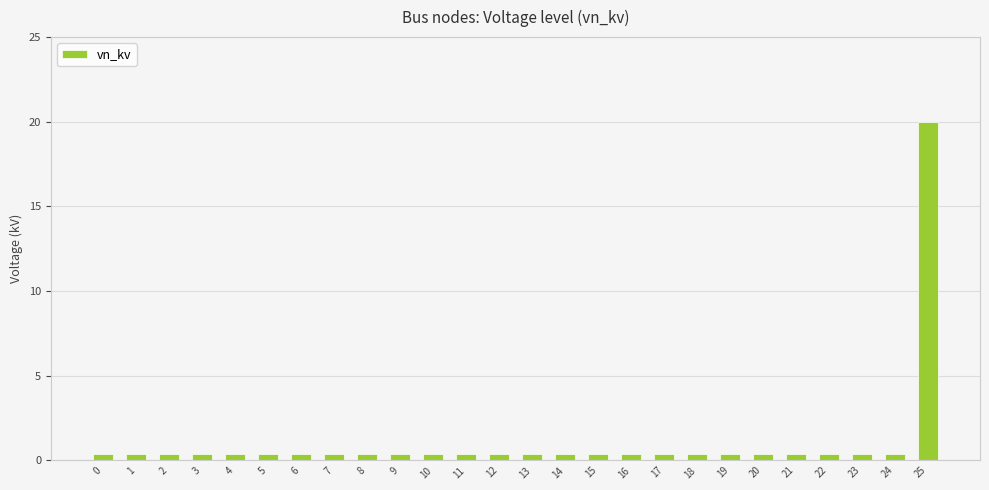

What is the value of the 11th bar from the left?

0.4